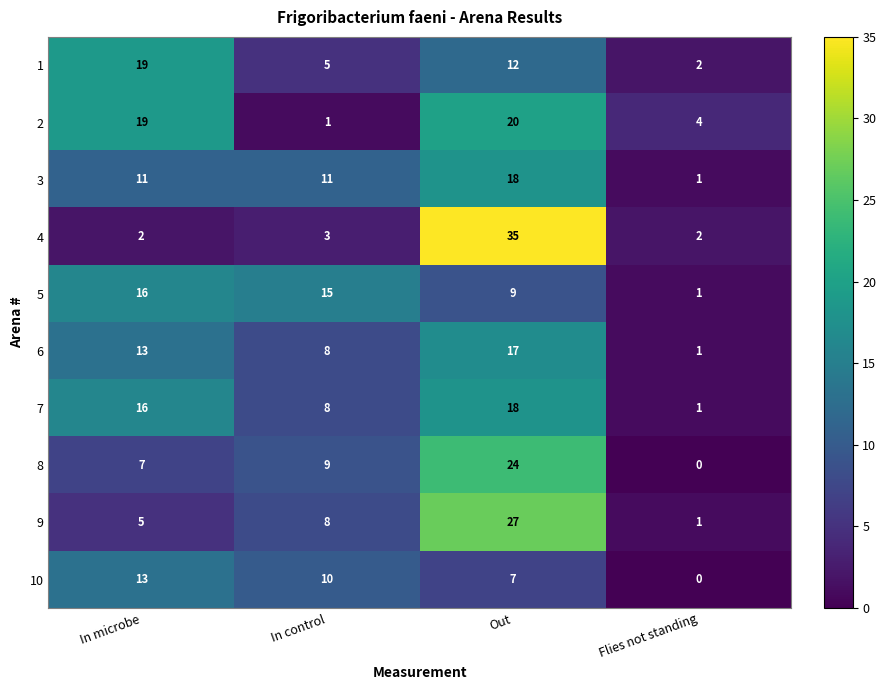

What is the sum of all 8 values?

40